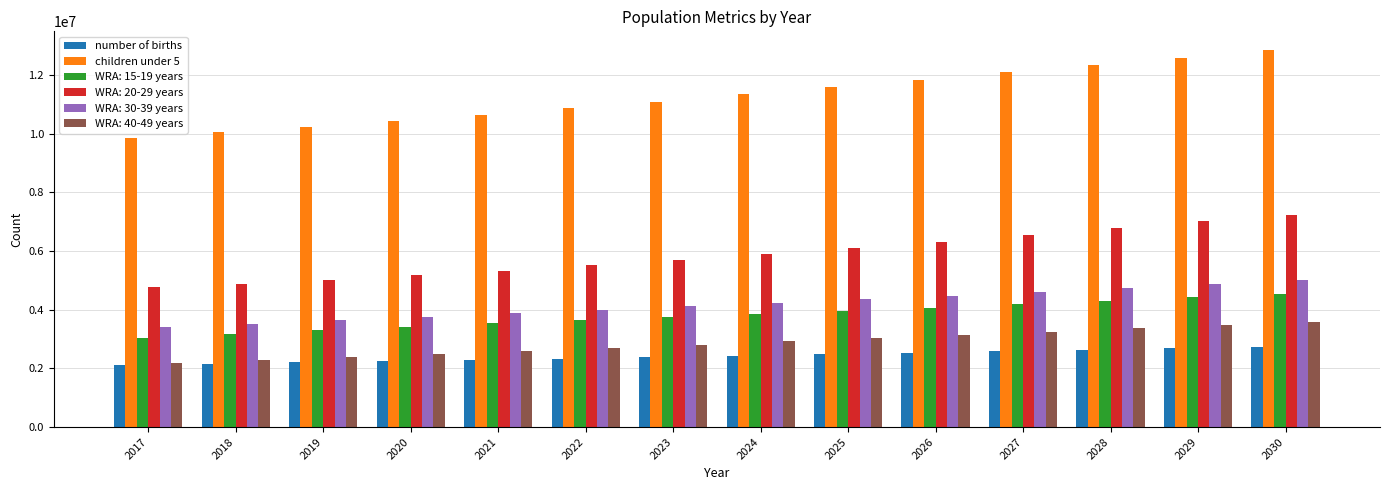

Is the value of children under 5 at 2028 greater than the value of number of births at 2030?

Yes